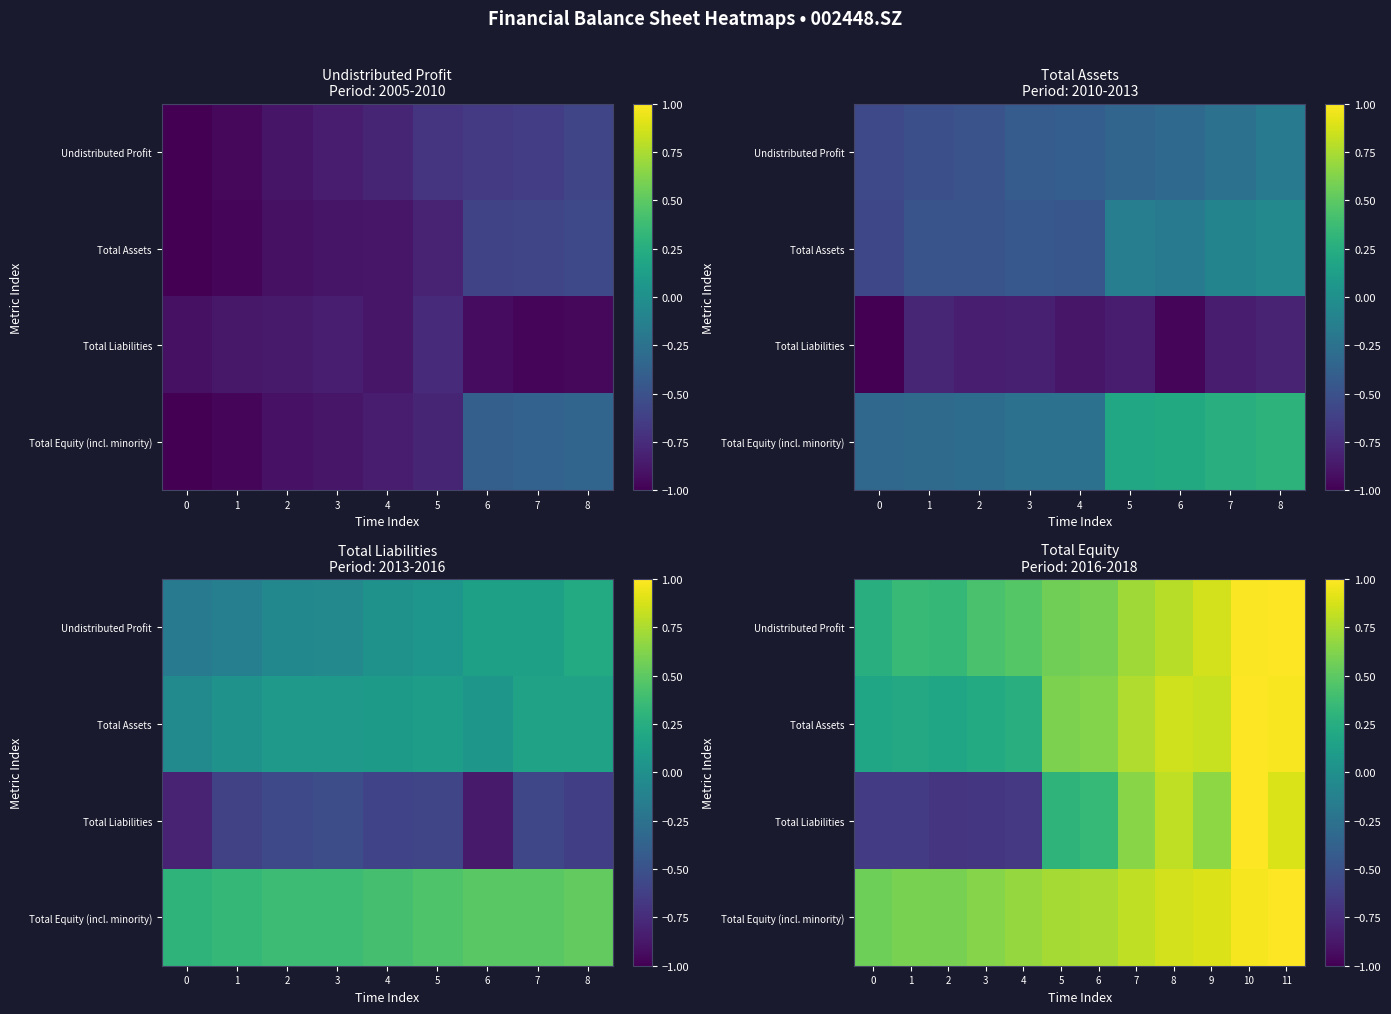

What is the maximum value for Total Liabilities?

1.0